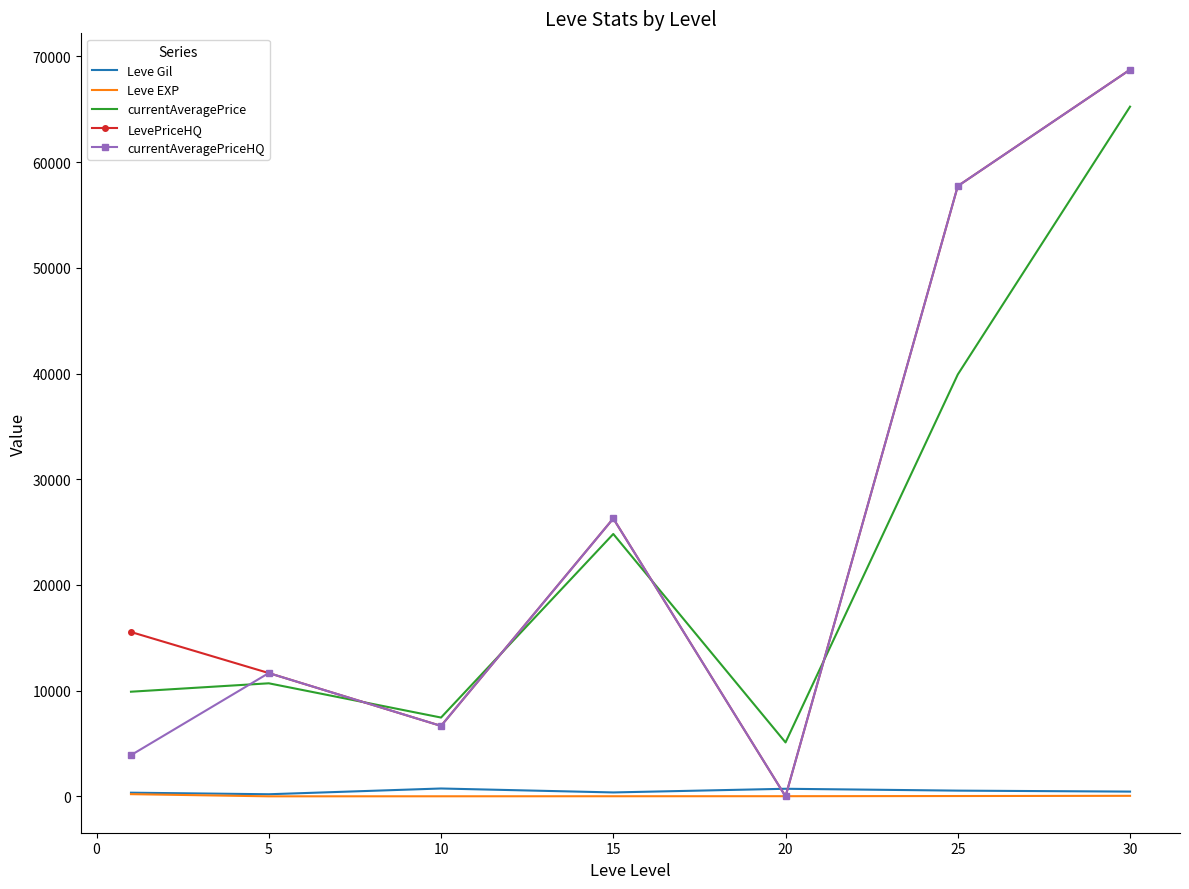

What is the highest value of the currentAveragePriceHQ series?

68749.5